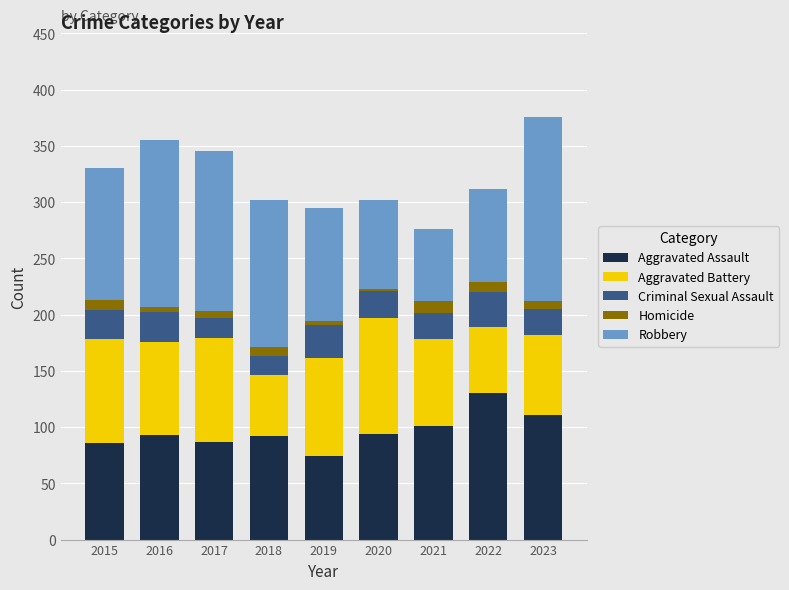

Is it true that Aggravated Assault equals 111 at 2023?

True